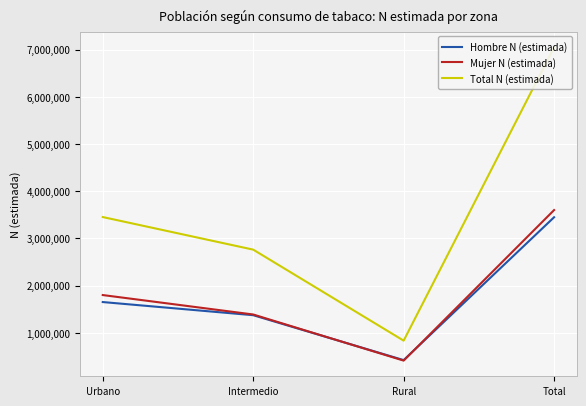

At how many categories does at least one series exceed 6011175?

1